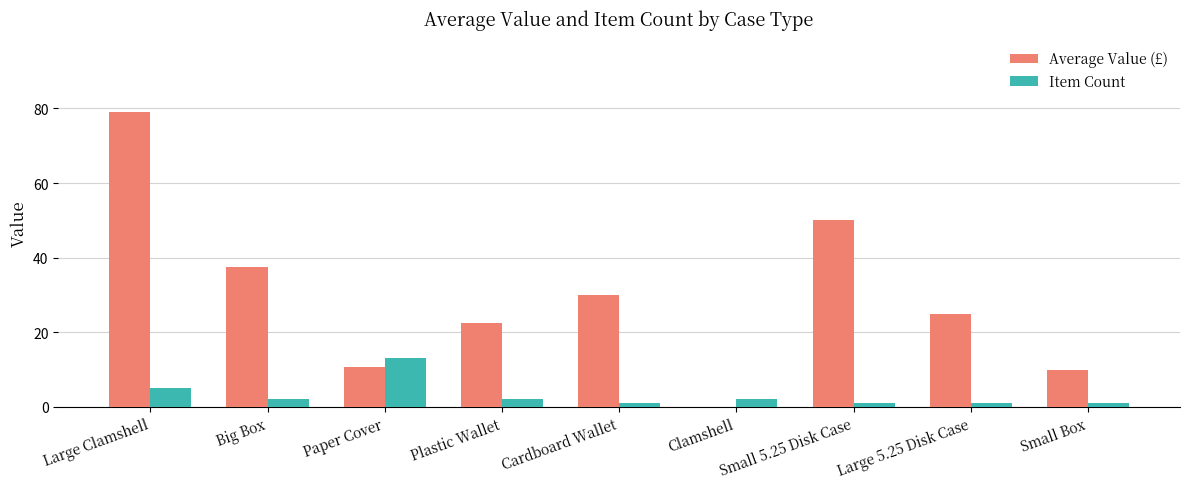

How many groups of bars are there?

9